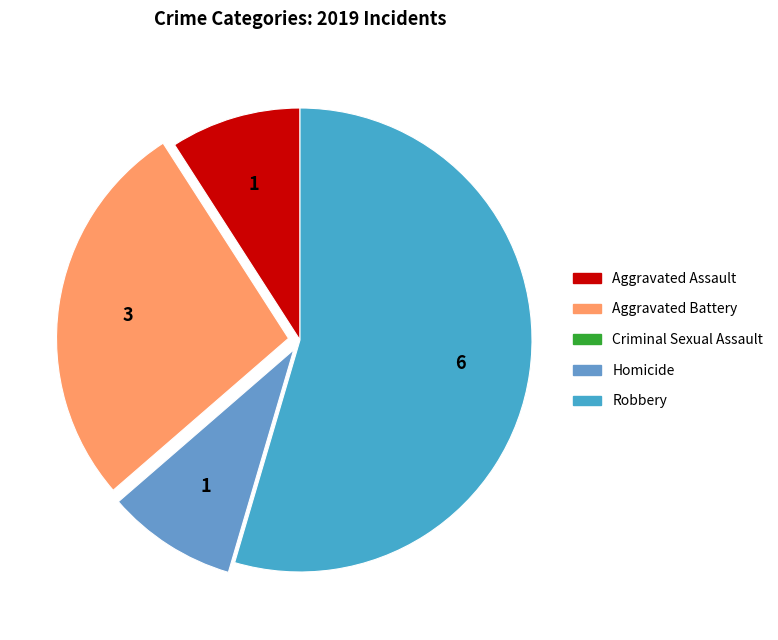

What is the ratio of the value at Aggravated Assault to the value at Robbery?

0.2